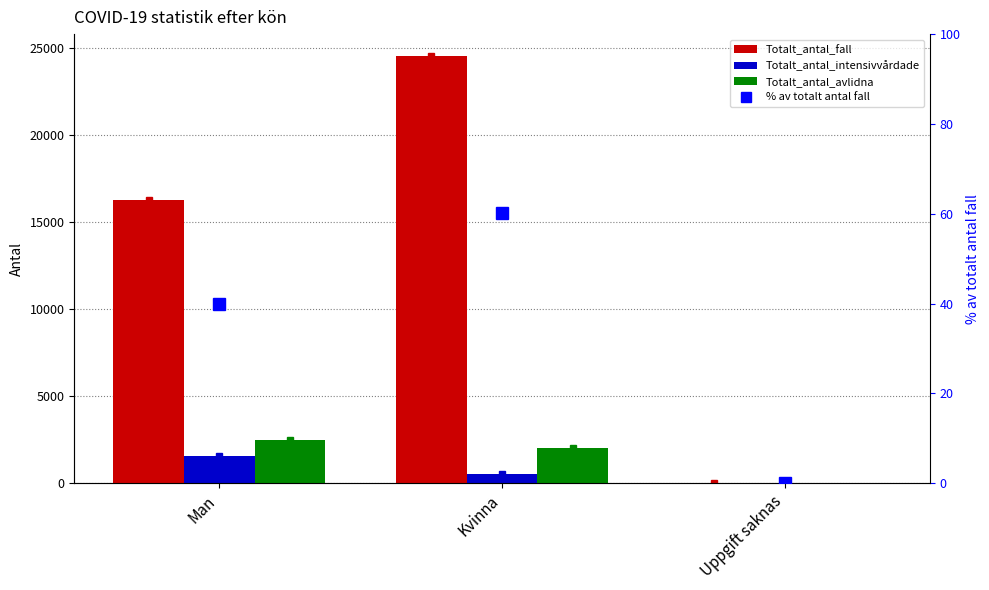

Reading right to left, transcribe all the data shown in this chart.

Totalt_antal_fall: Uppgift saknas=1.0	Kvinna=24543.0	Man=16259.0
Totalt_antal_intensivvårdade: Uppgift saknas=0.0	Kvinna=556.0	Man=1565.0
Totalt_antal_avlidna: Uppgift saknas=0.0	Kvinna=2053.0	Man=2489.0
% av totalt antal fall: Uppgift saknas=0.0	Kvinna=60.1	Man=39.8